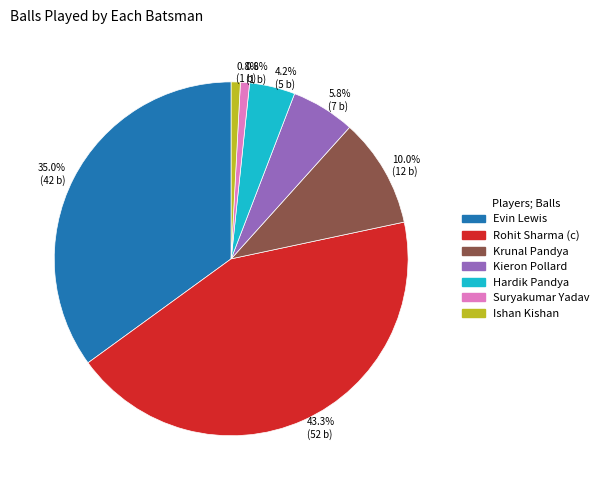

Does any single category account for the majority?

No